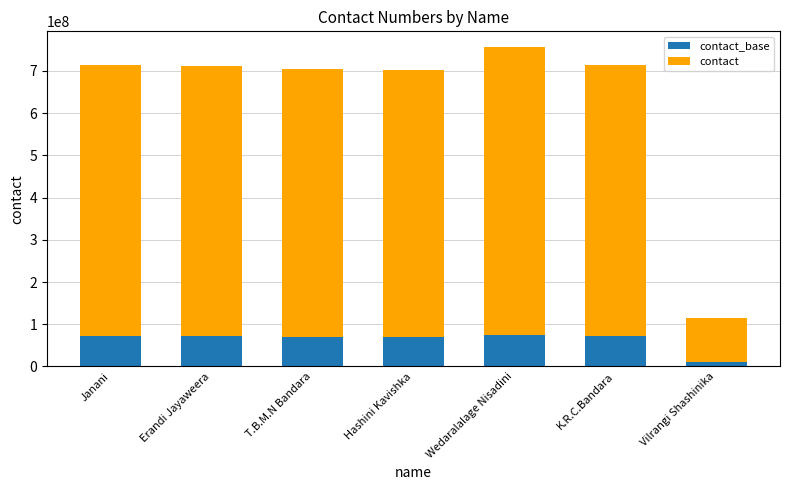

What is the total value across all series at Janani?

714556288